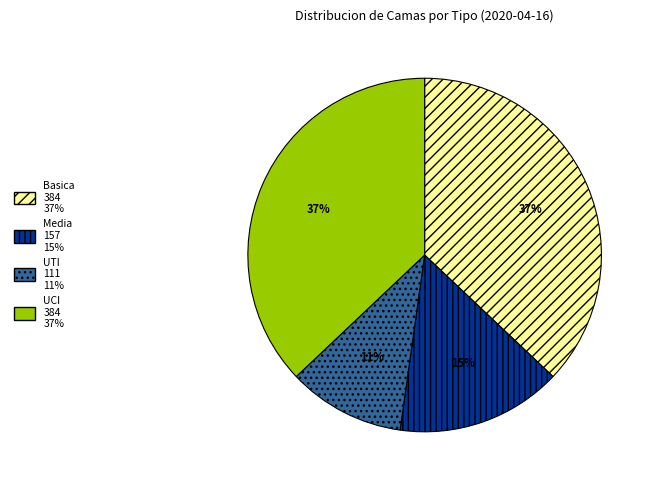

To the nearest percent, what is the combined percentage of Basica and Media?

52%